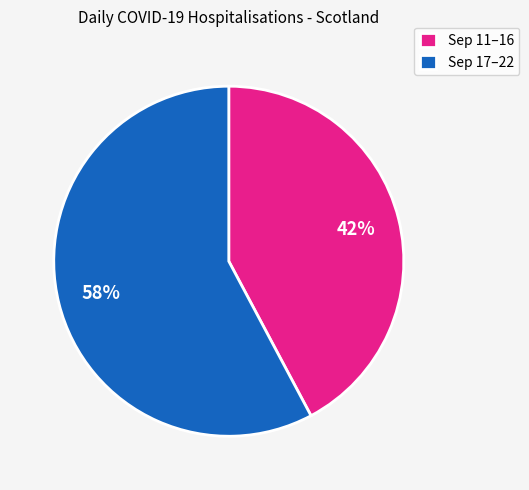

What percentage is the Sep 17–22 slice, to the nearest percent?

58%